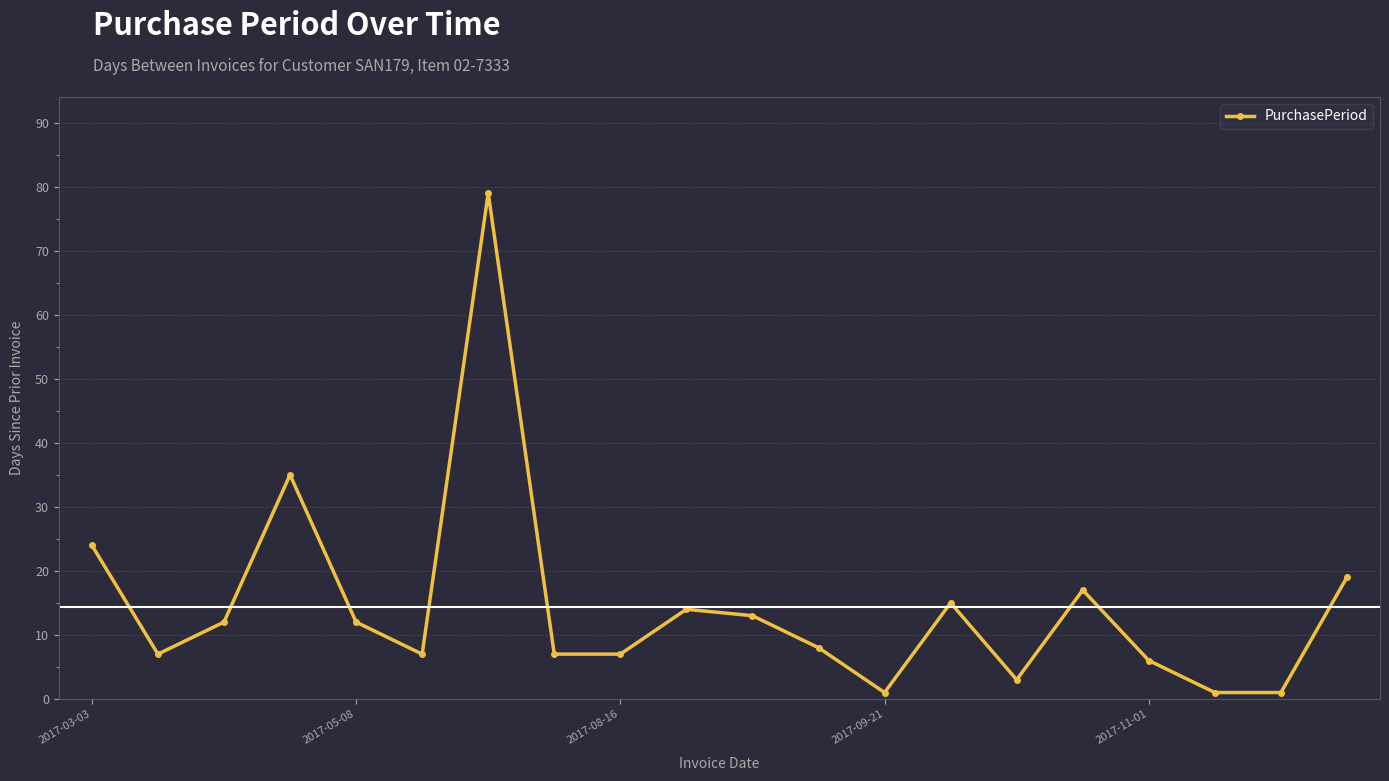

How many interior local peaks (higher than both neighbors) does the data have?

5